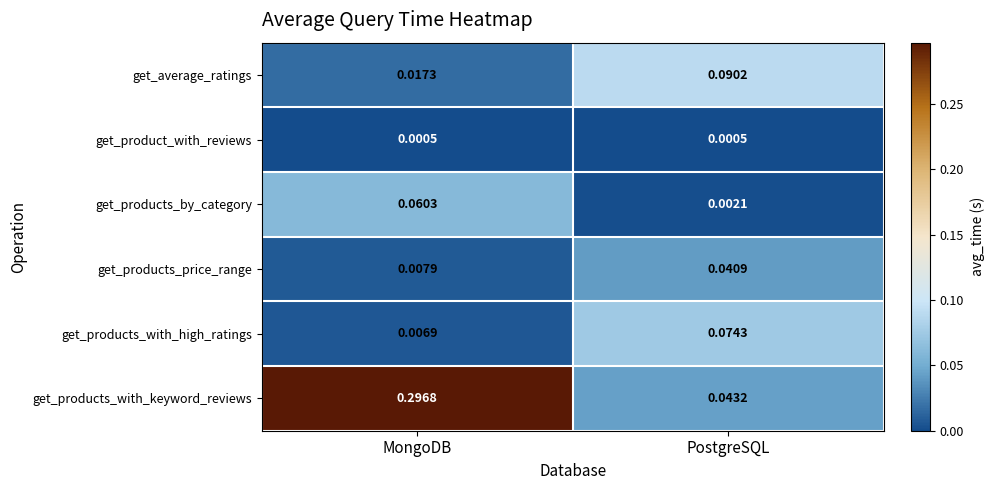

At which category does the chart reach its peak across all series?

MongoDB